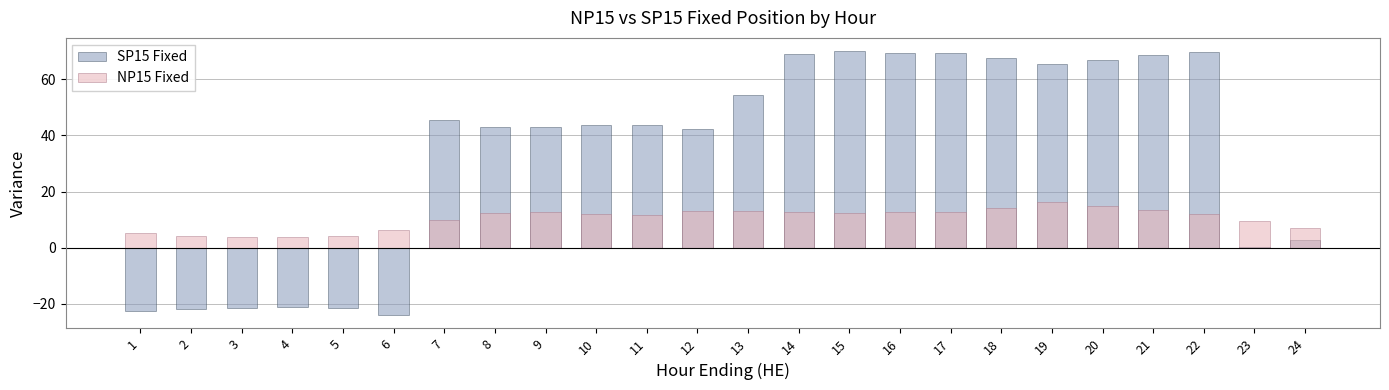

True or false: NP15 Fixed has a value of 16.0 at 10.

False